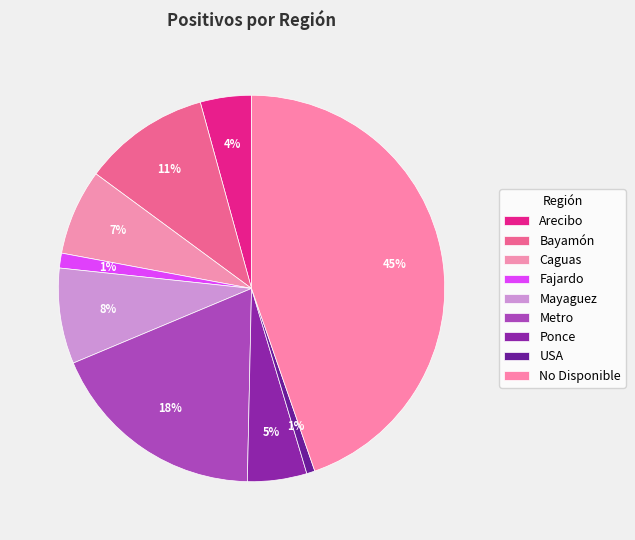

How many slices are in this pie chart?

9